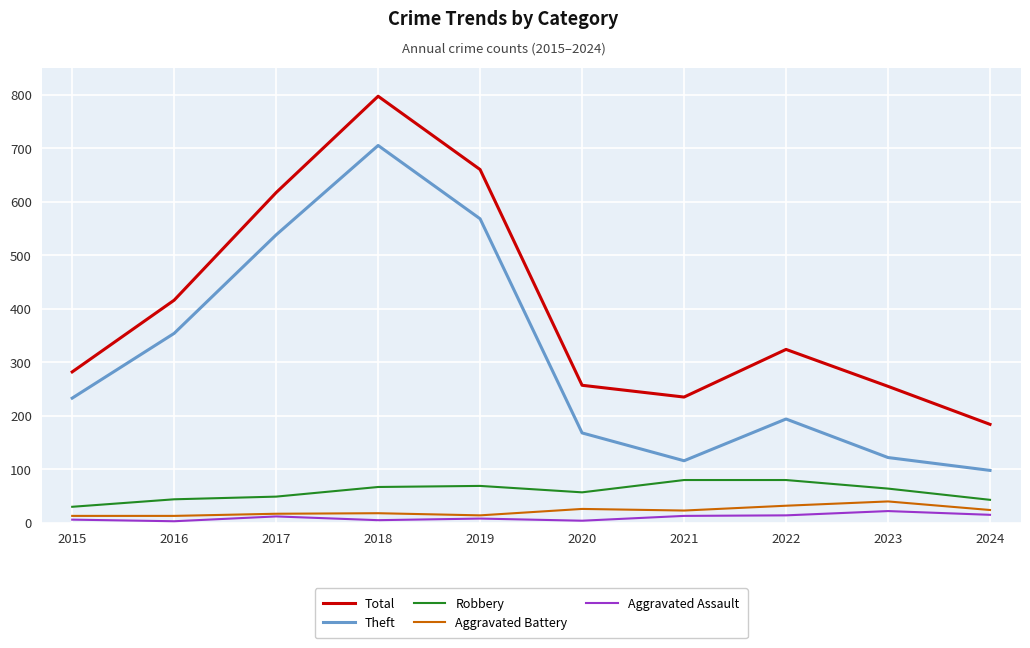

Rank the series at 2015 from lowest to highest value.

Aggravated Assault, Aggravated Battery, Robbery, Theft, Total